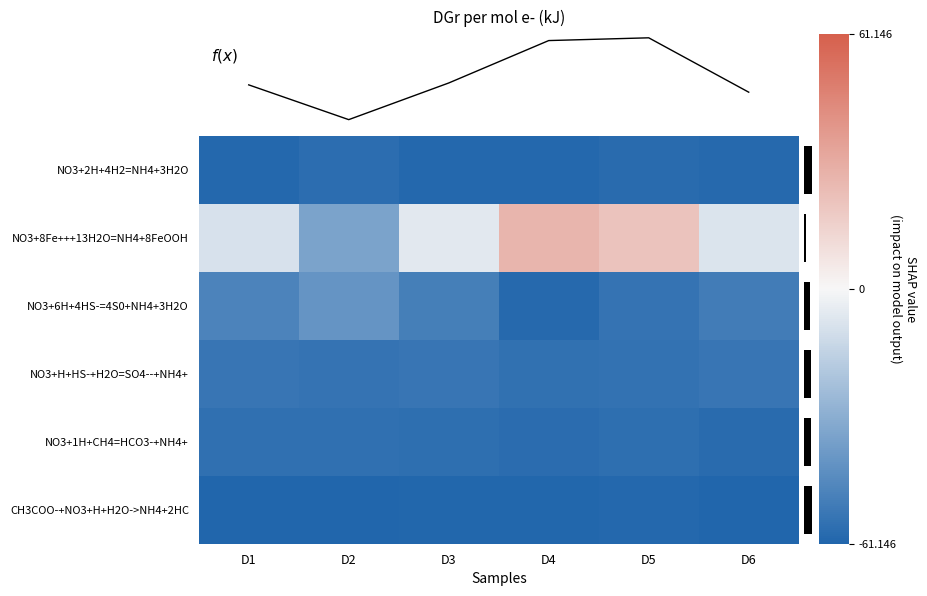

How many data points in NO3+1H+CH4=HCO3-+NH4+ are above -57?

2